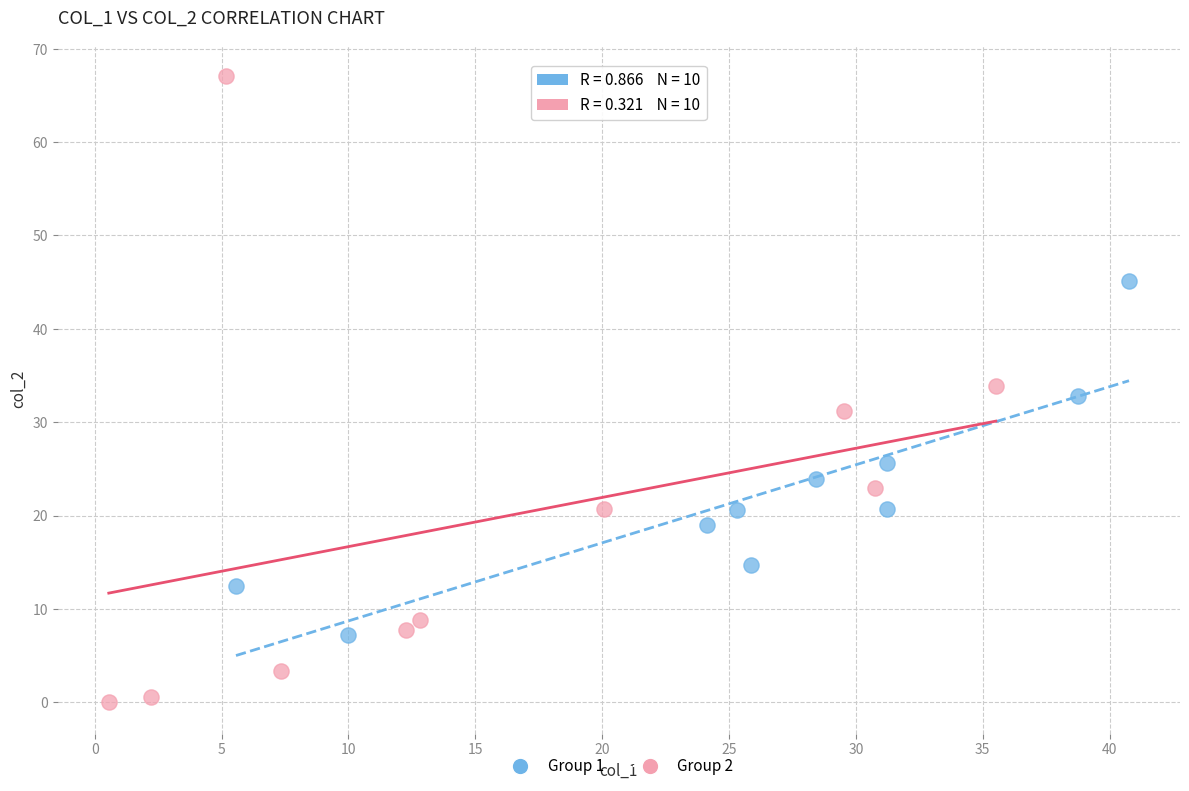

Which series reaches the maximum Y coordinate?

Group 2